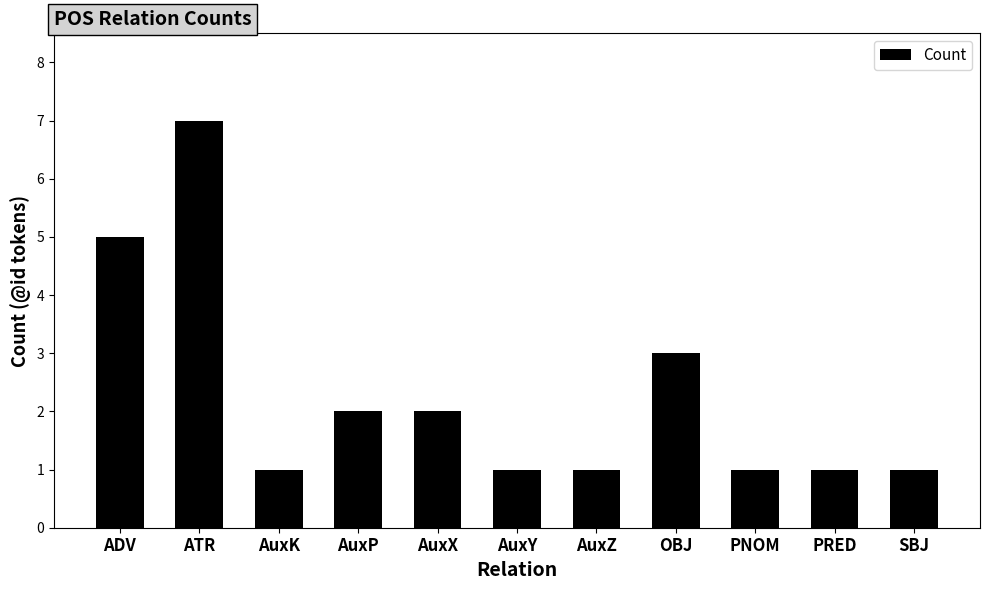

The value at ATR is 7. True or false?

True